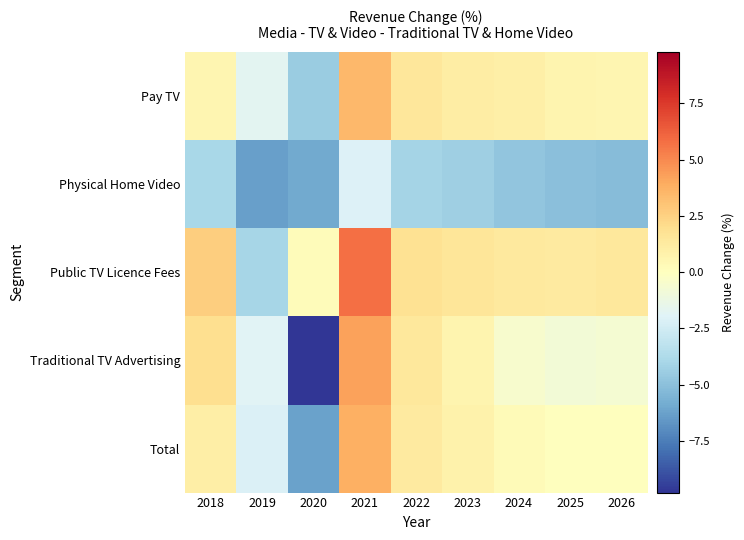

Reading right to left, what are all the values shown in this chart?

Pay TV: 2026=0.6	2025=0.7	2024=0.9	2023=1.1	2022=1.5	2021=3.5	2020=-4.5	2019=-1.7	2018=0.5
Physical Home Video: 2026=-5.1	2025=-5.0	2024=-4.7	2023=-4.3	2022=-4.1	2021=-2.1	2020=-5.9	2019=-6.3	2018=-3.9
Public TV Licence Fees: 2026=1.4	2025=1.3	2024=1.3	2023=1.6	2022=1.8	2021=5.8	2020=0.2	2019=-4.0	2018=2.6
Traditional TV Advertising: 2026=-0.7	2025=-0.8	2024=-0.5	2023=0.7	2022=1.4	2021=4.2	2020=-9.8	2019=-1.8	2018=1.9
Total: 2026=0.0	2025=0.0	2024=0.3	2023=0.8	2022=1.3	2021=3.8	2020=-6.2	2019=-2.1	2018=1.0